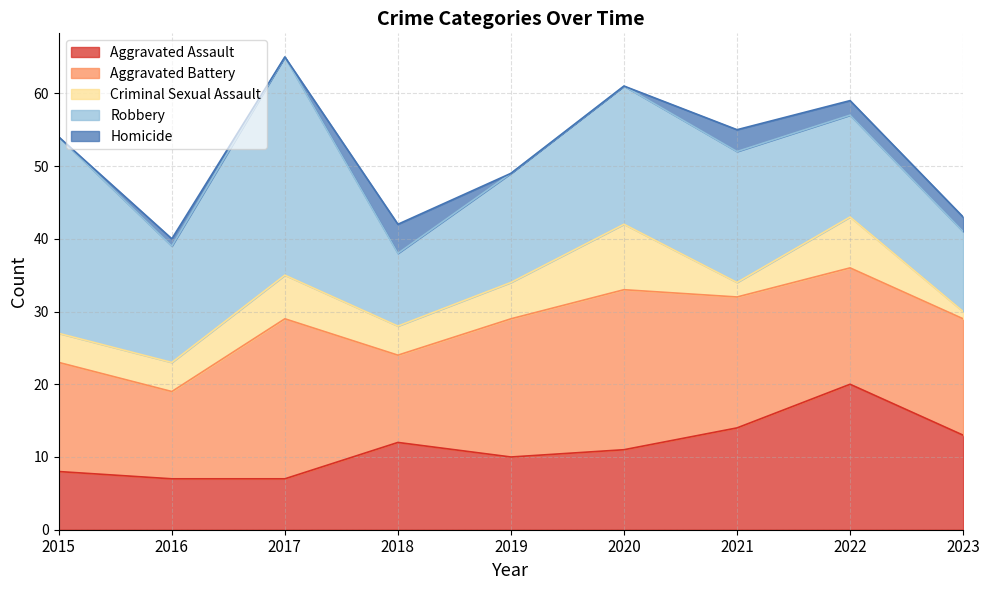

At which label is Aggravated Assault closest to 13?

2023